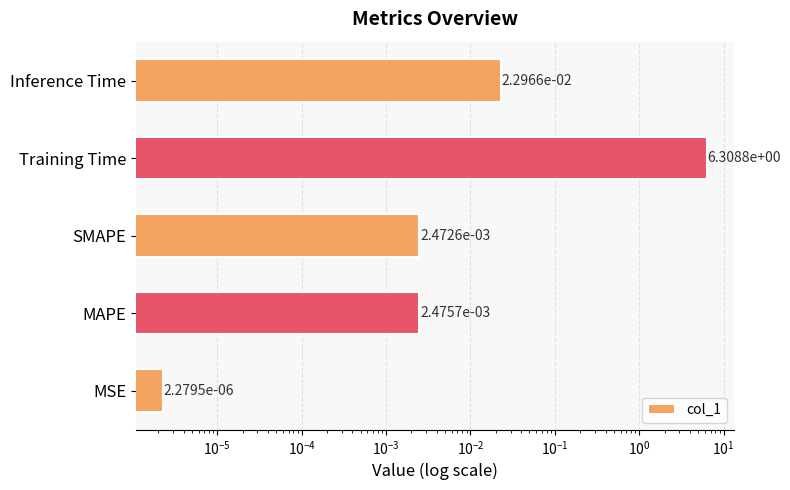

The value at MAPE is 0.0. True or false?

True